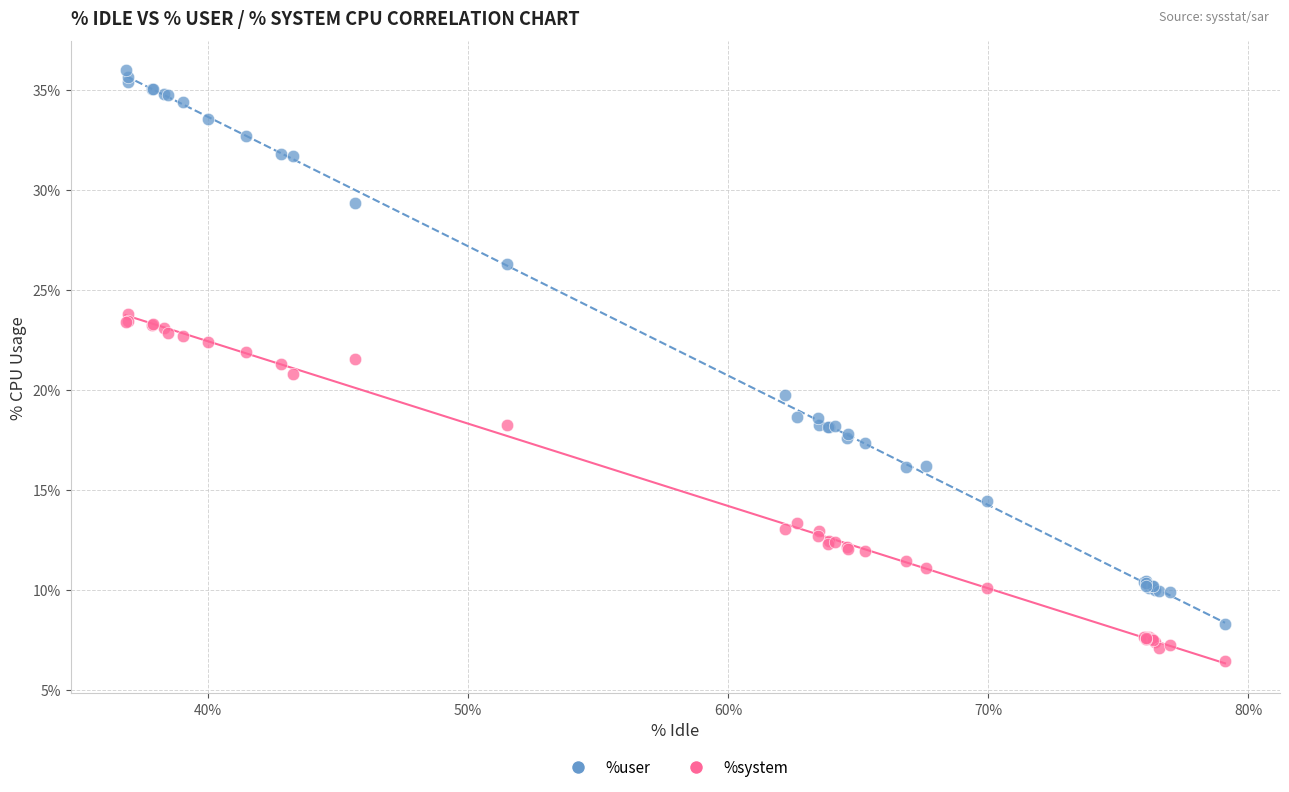

Which series has the widest spread of Y values?

%user